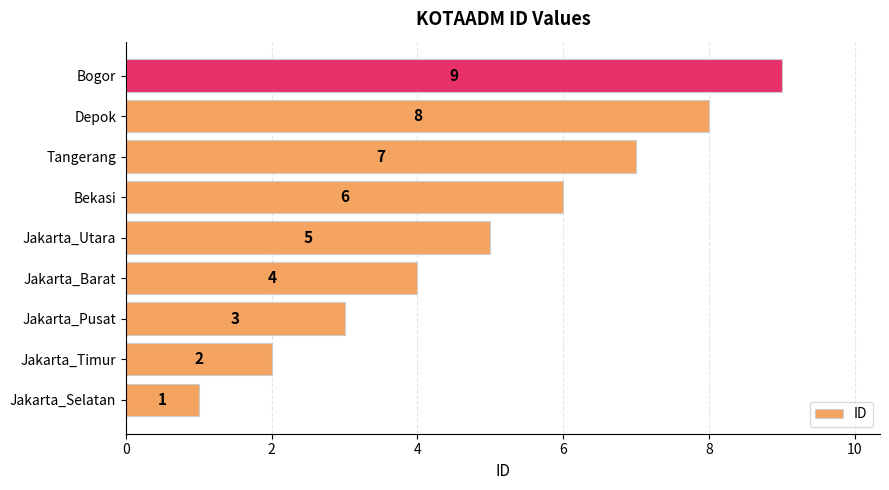

How many values are below 5?

4